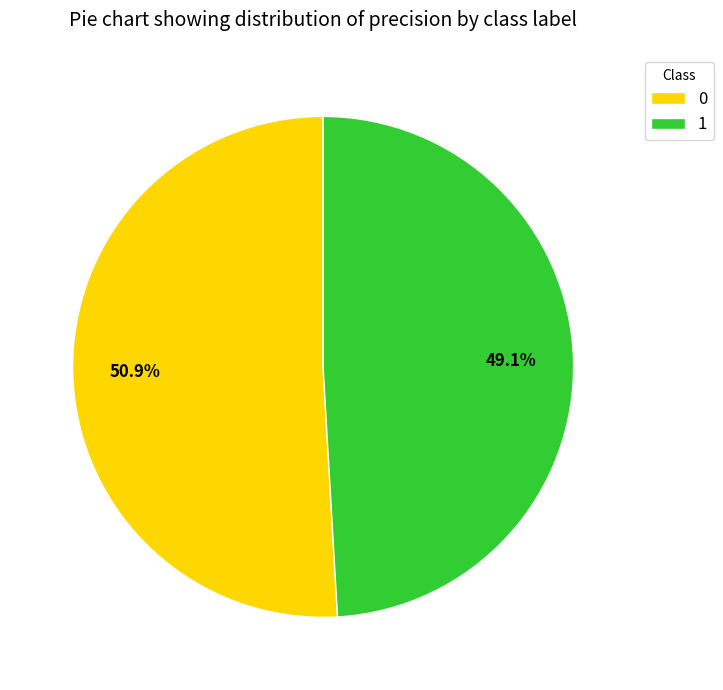

Combined, what portion of the pie is 0 and 1?

100.0%